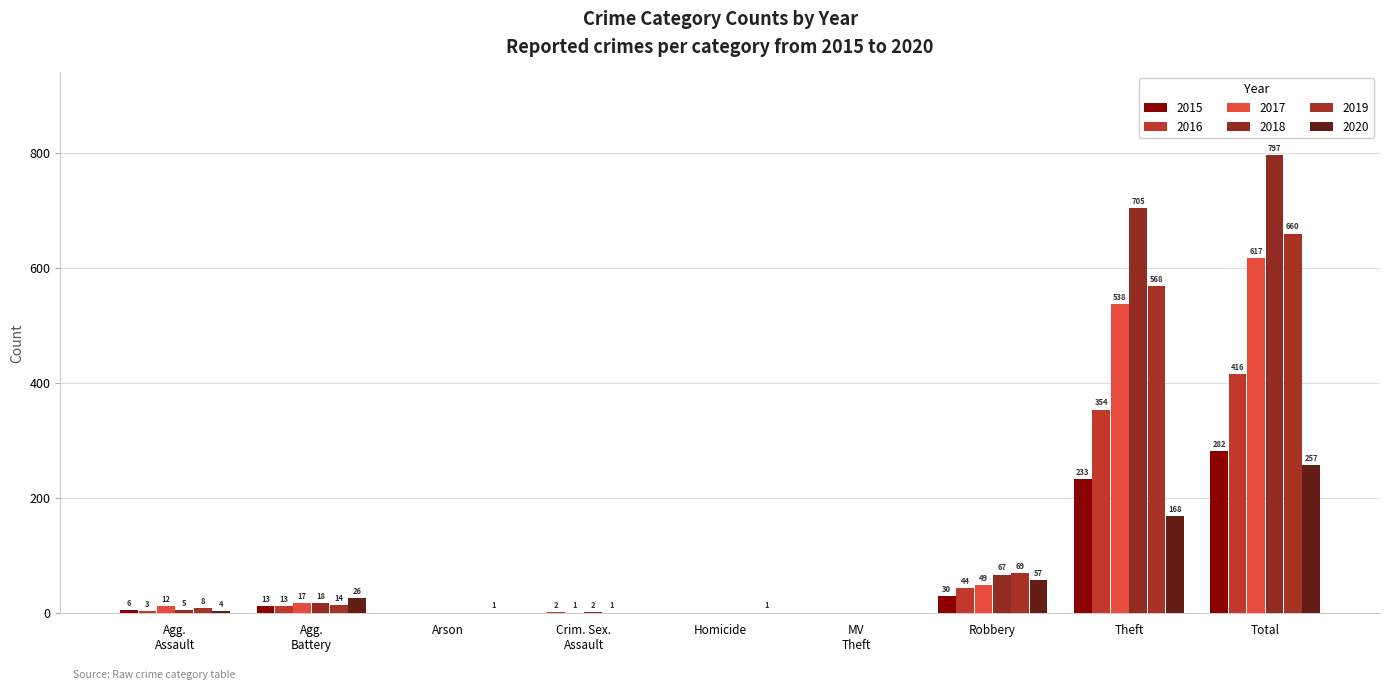

What is the maximum value shown in the chart?

797